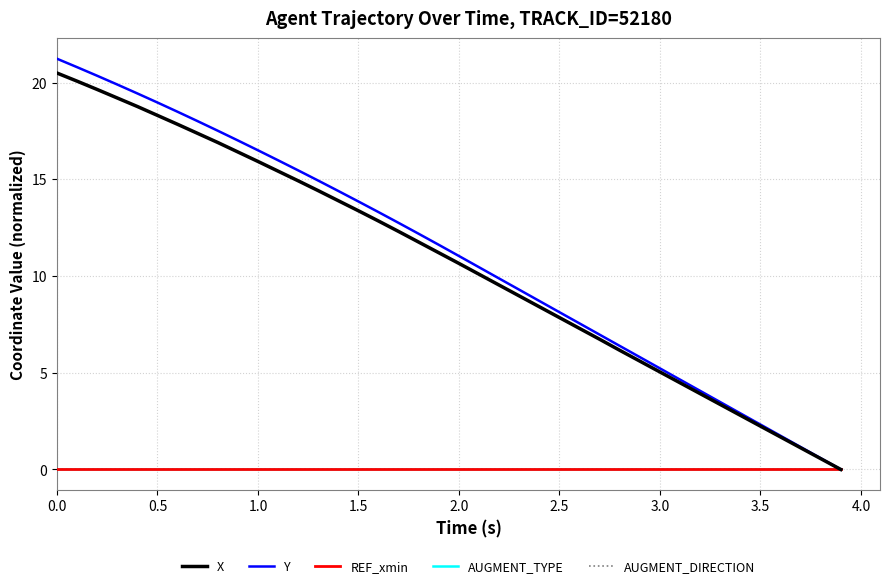

Which series has the widest spread of values?

Y